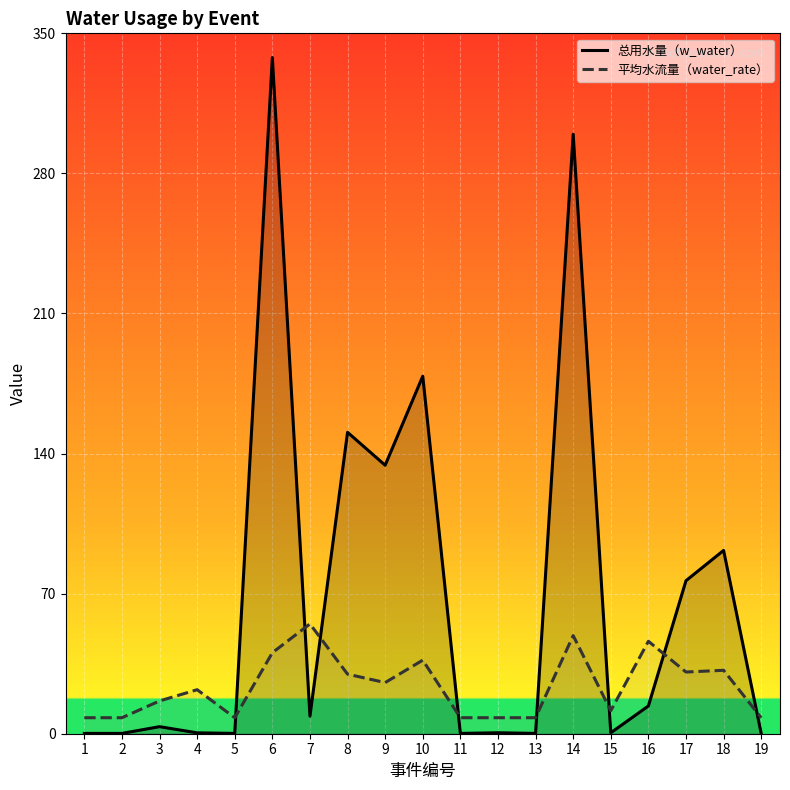

What is the spread (max minus min) of values at 16?

32.3